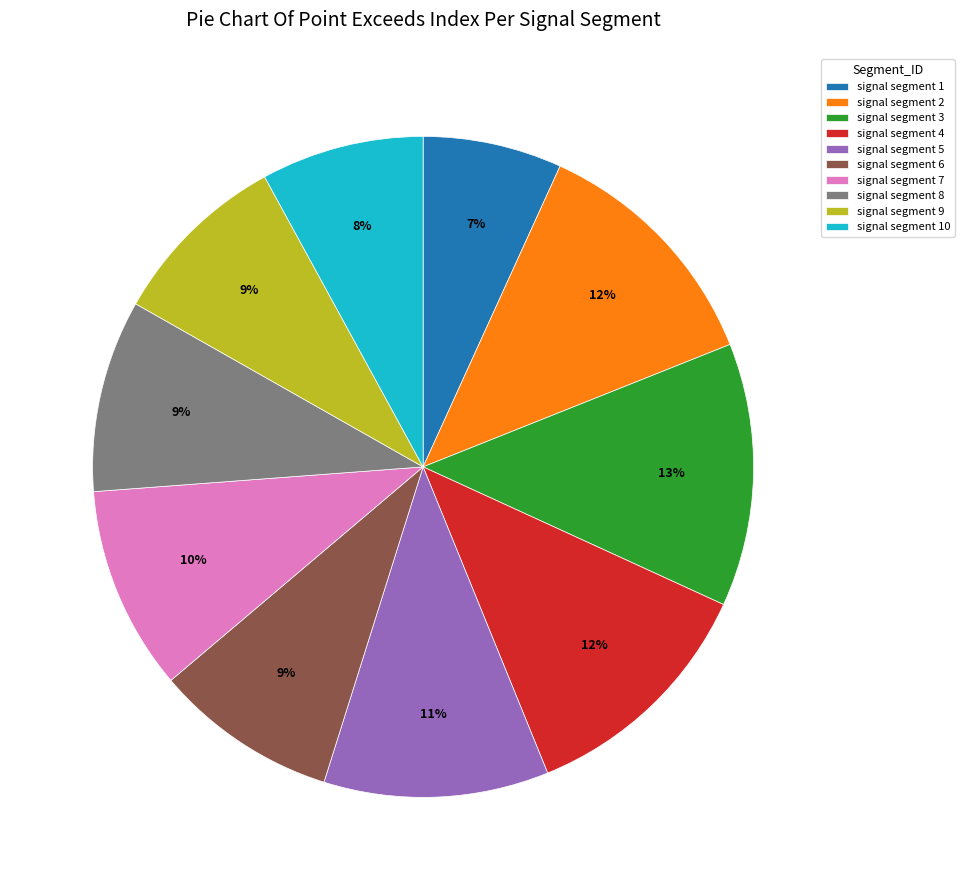

To the nearest percent, what is the combined percentage of signal segment 1 and signal segment 5?

18%